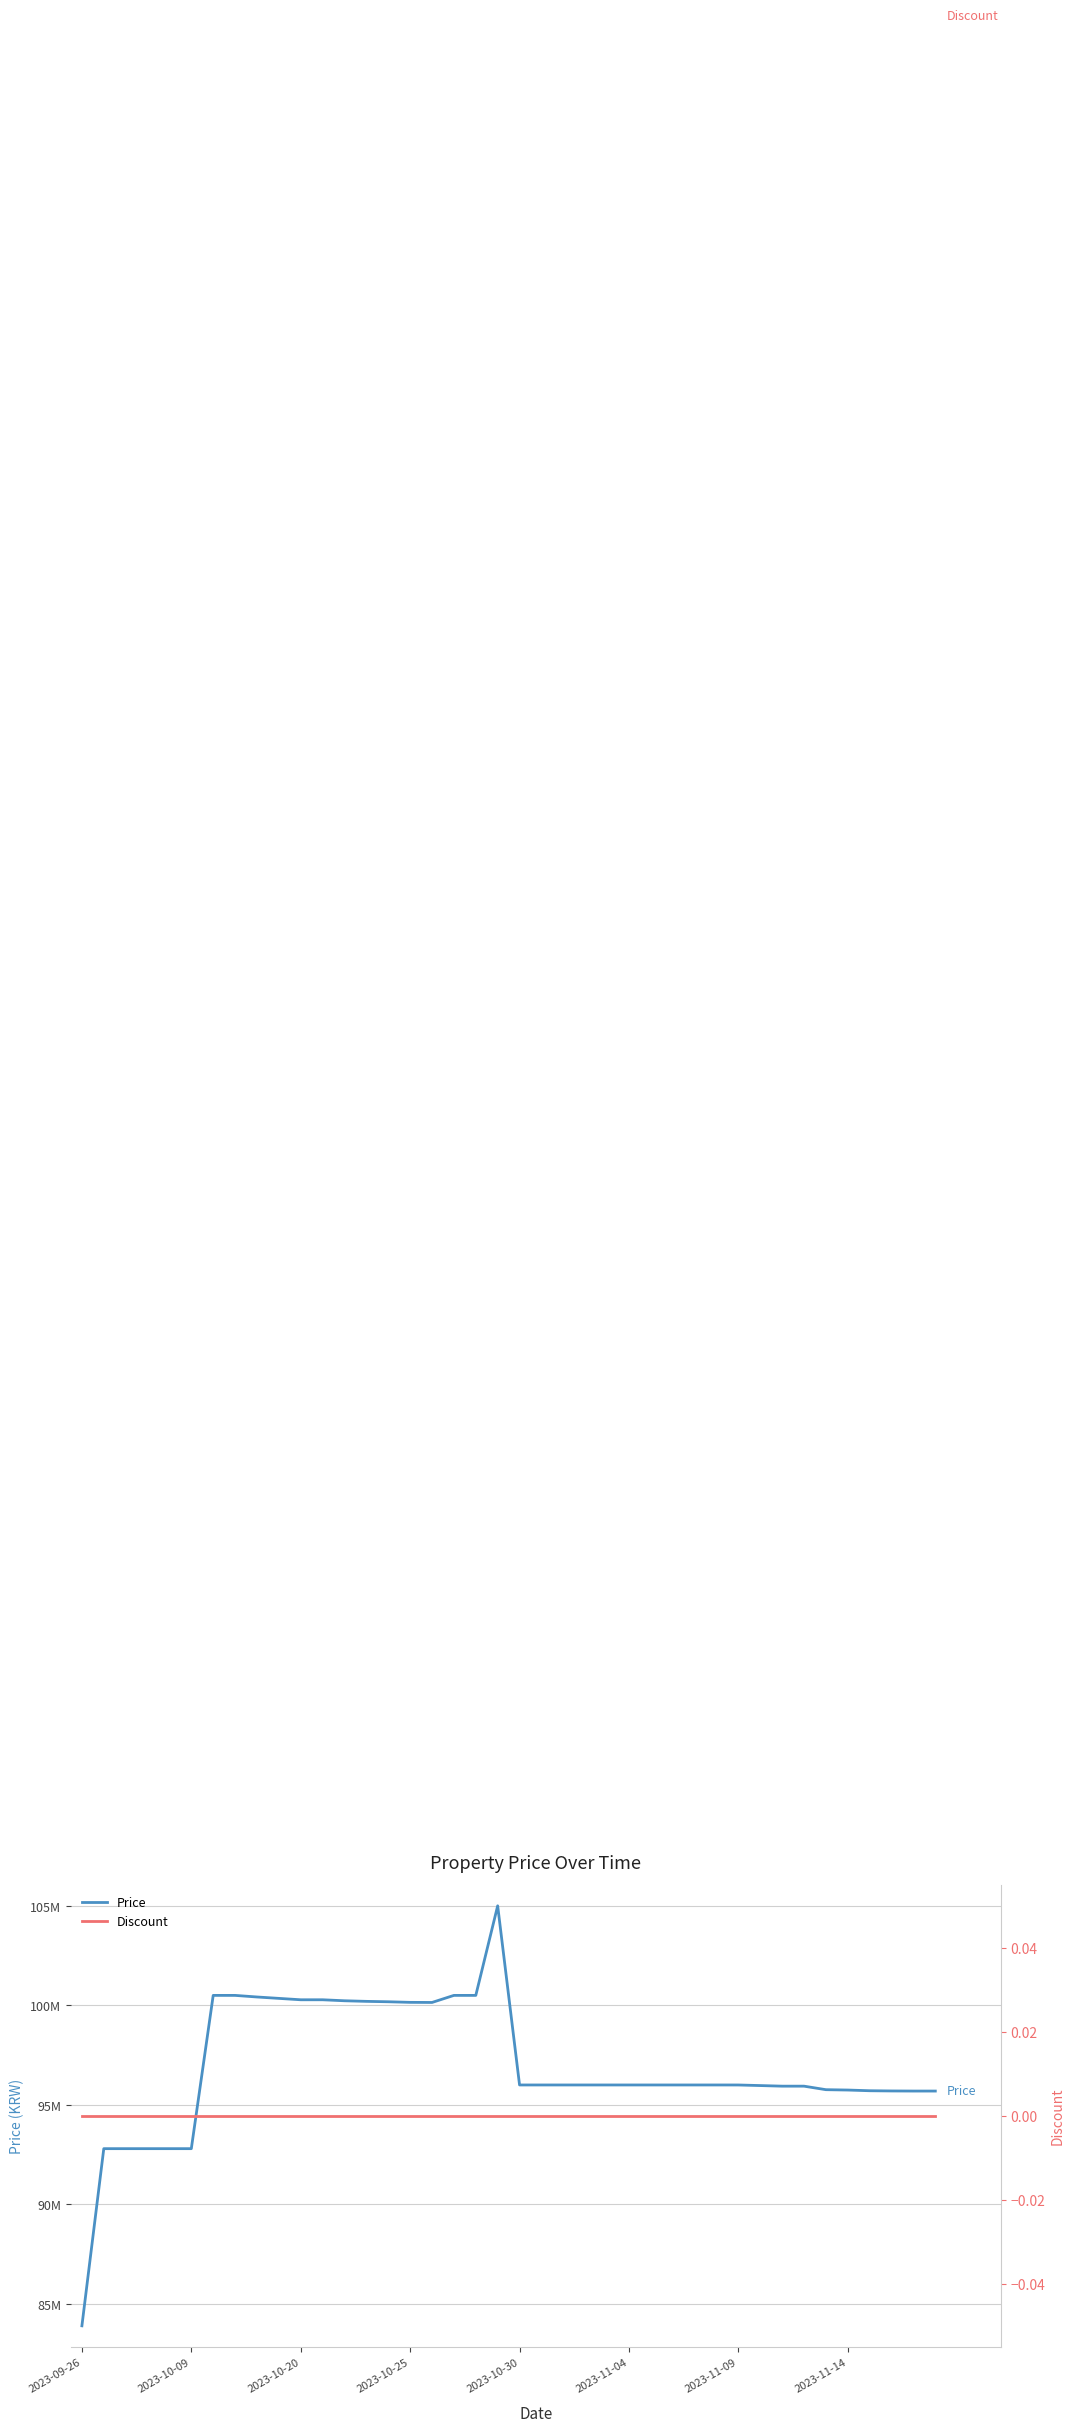

Does the chart display data point markers on the line(s)?

No